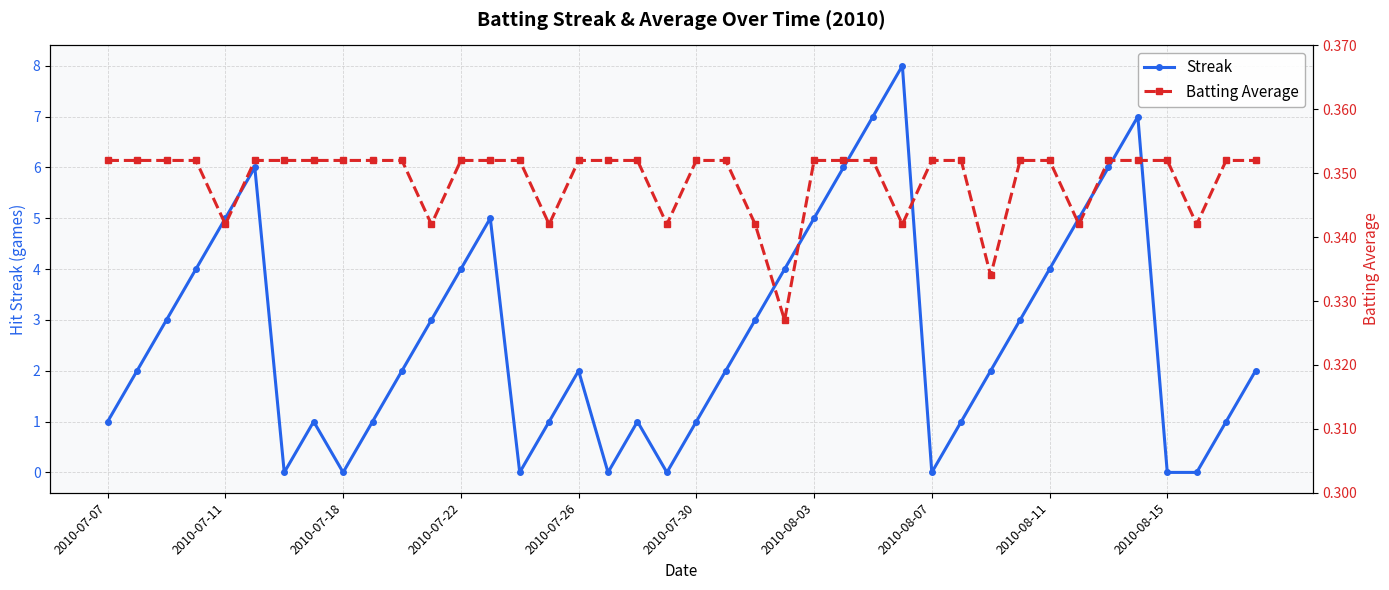

How many times do Batting Average and Streak cross each other?

14